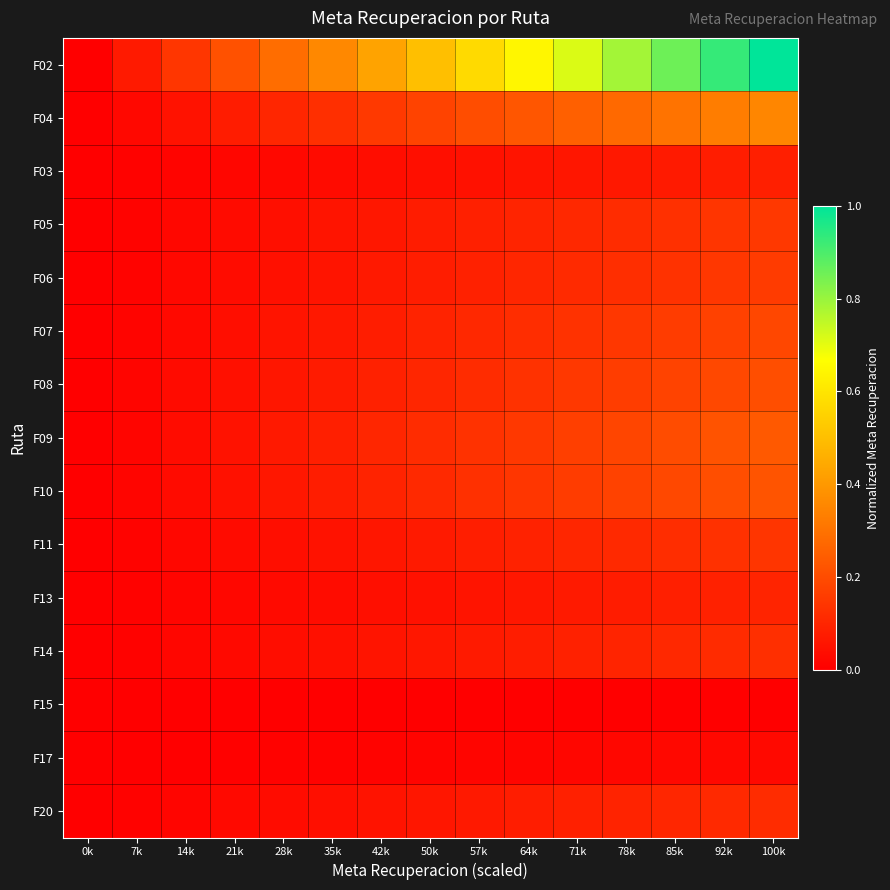

Which series has the largest total across all categories?

F02